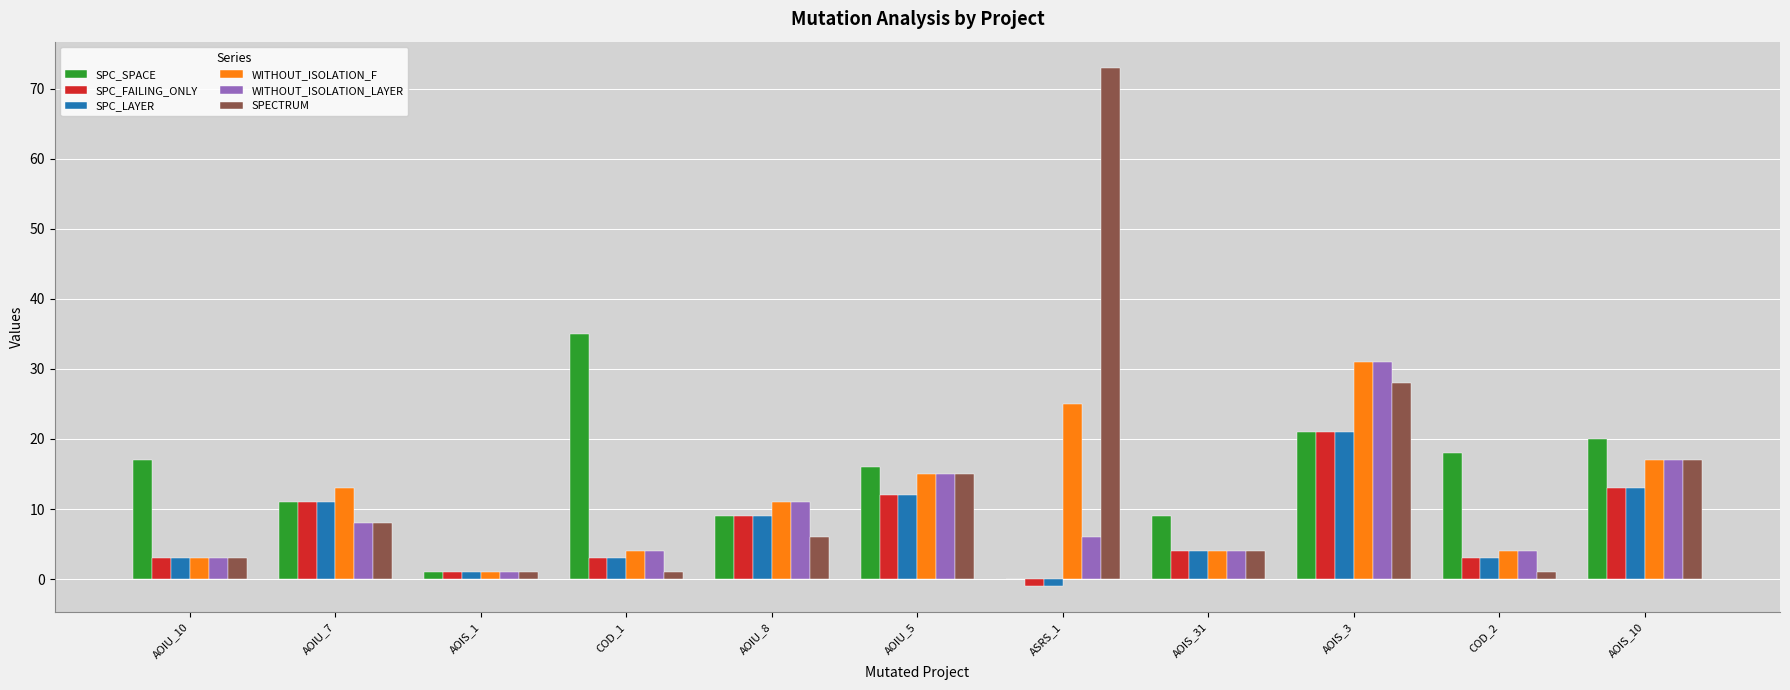

Are the bars grouped side by side (vs. stacked)?

Yes